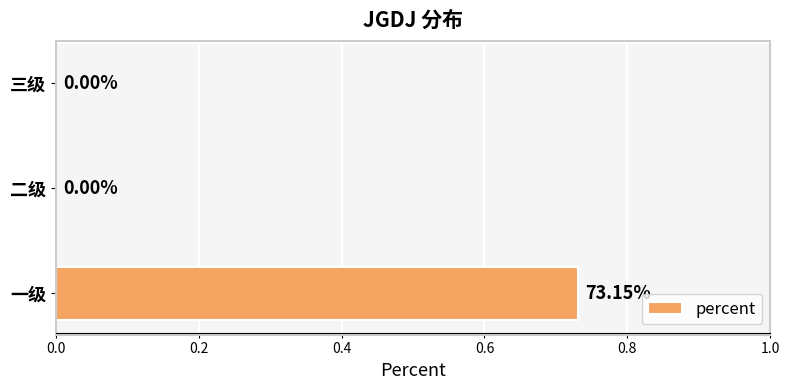

What is the change in value from 一级 to 二级?

-0.7